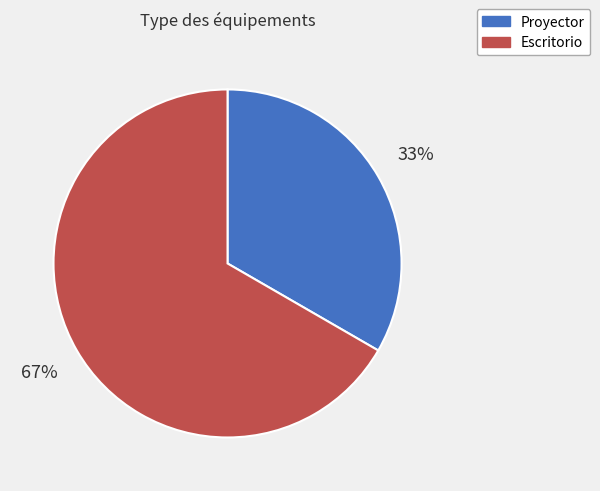

Which category has the smallest portion of the pie?

Proyector